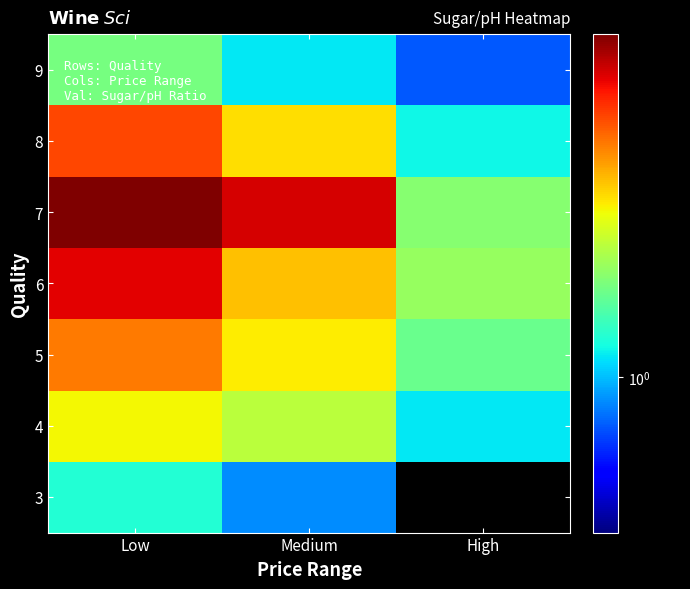

Reading left to right, extract all data points from this chart.

3: Low=1.2	Medium=0.9	High=0.0
4: Low=2.1	Medium=1.8	High=1.1
5: Low=2.8	Medium=2.1	High=1.4
6: Low=3.8	Medium=2.4	High=1.6
7: Low=4.6	Medium=3.9	High=1.6
8: Low=3.2	Medium=2.2	High=1.1
9: Low=1.5	Medium=1.1	High=0.8